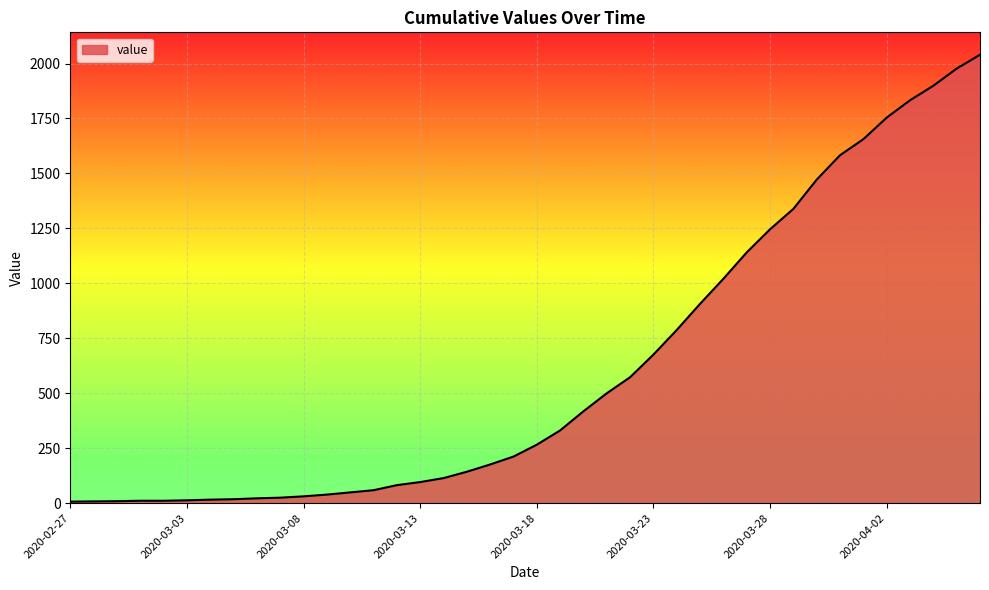

What is the maximum value shown in the chart?

2040